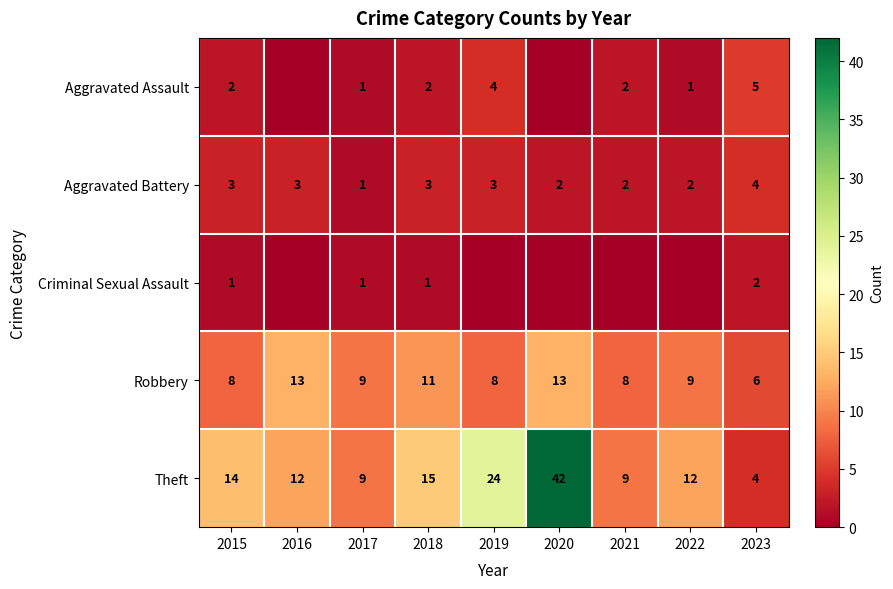

At how many categories does at least one series exceed 10?

6